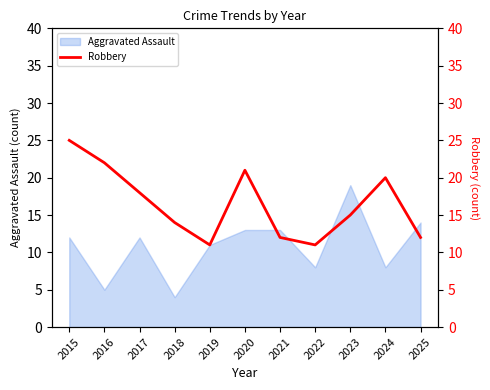

What is the lowest value of the Aggravated Assault series?

4